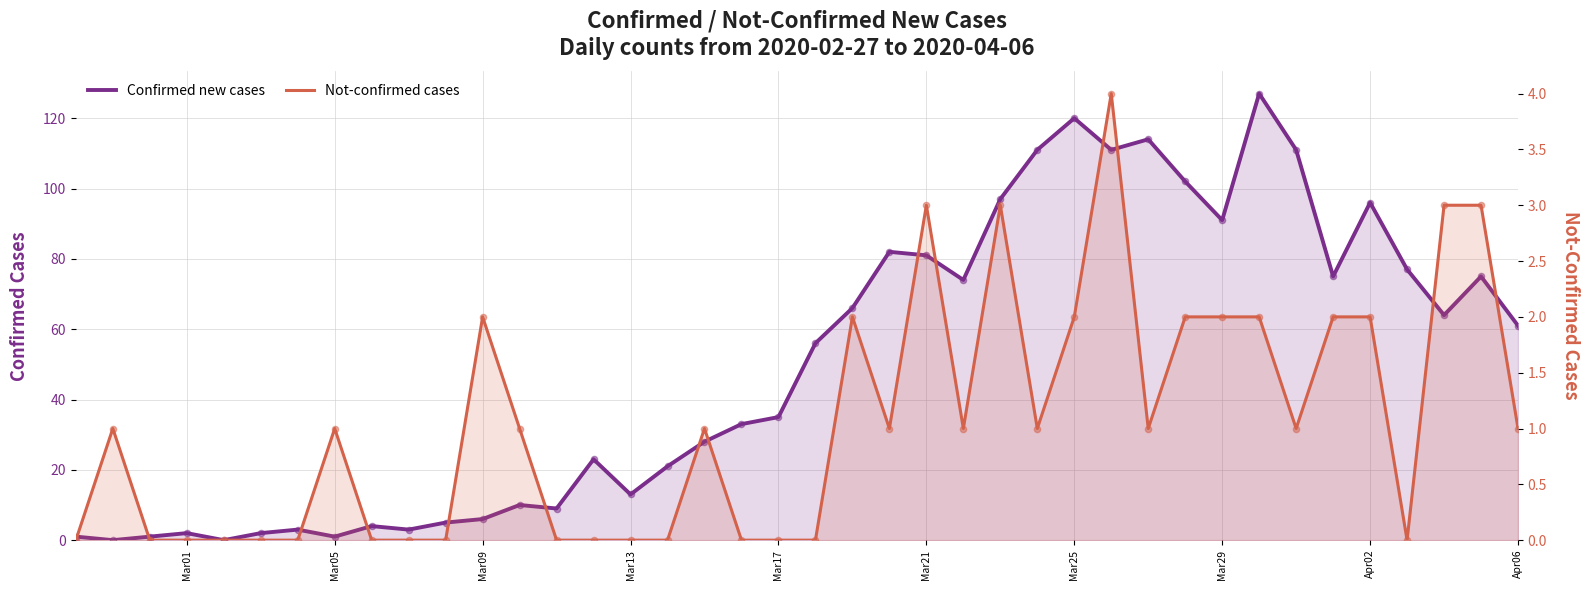

Which series has the largest total across all categories?

Confirmed new cases